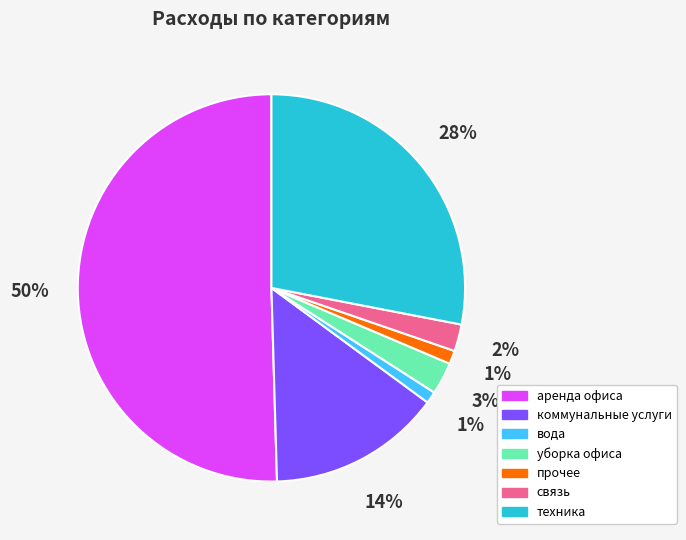

Which category has the biggest portion of the pie?

аренда офиса